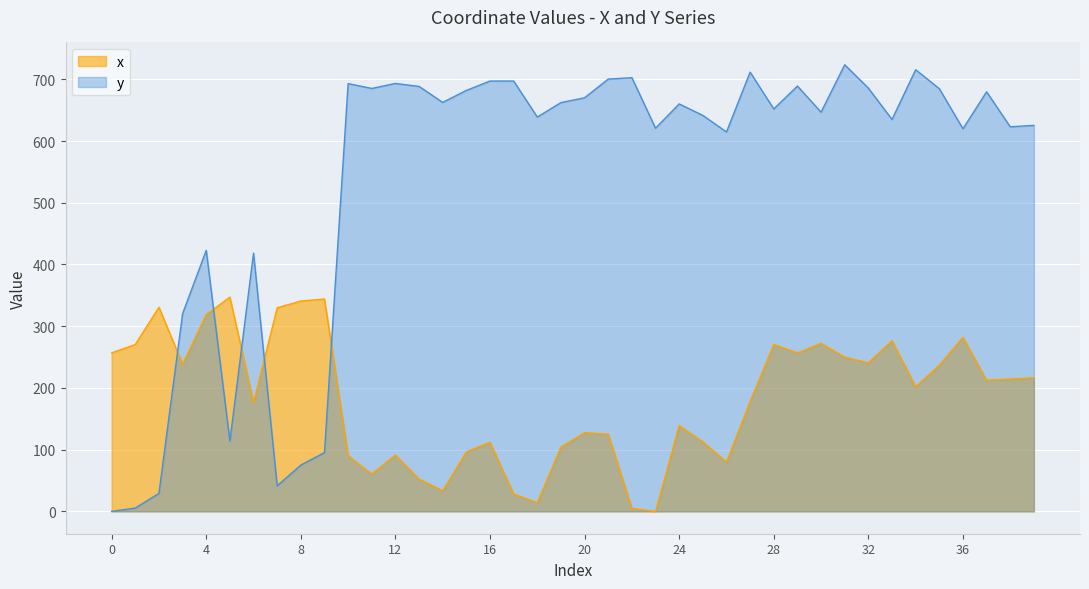

Between which two adjacent categories do y and x first intersect?

2 and 3